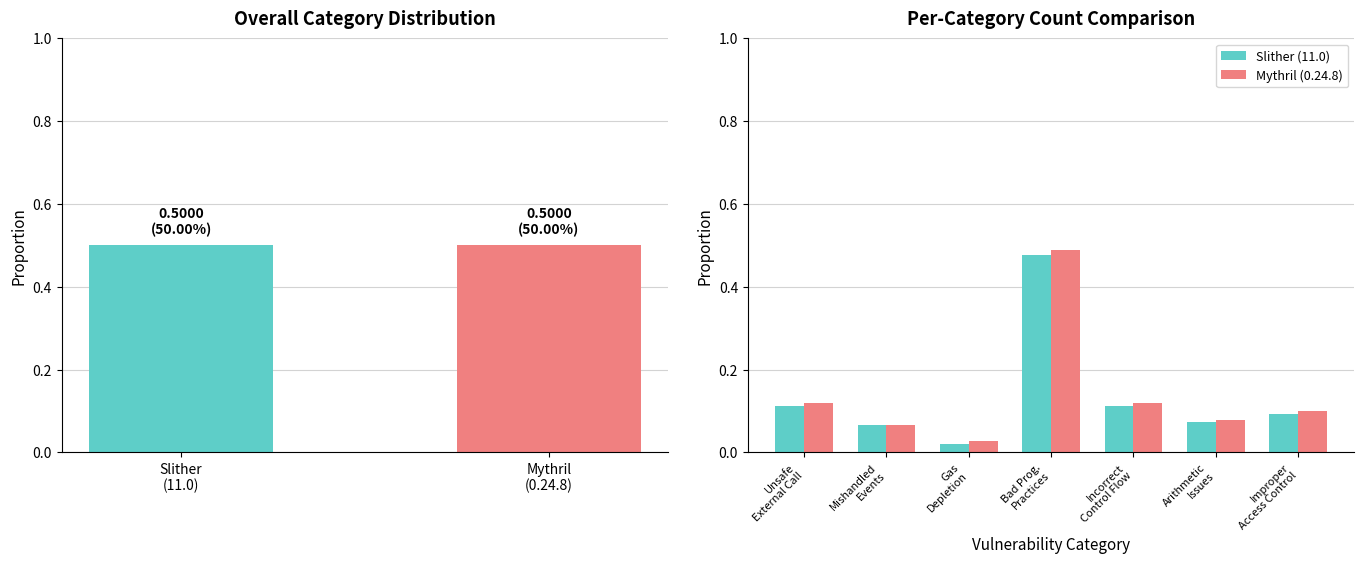

At how many categories does at least one series exceed 0?

7